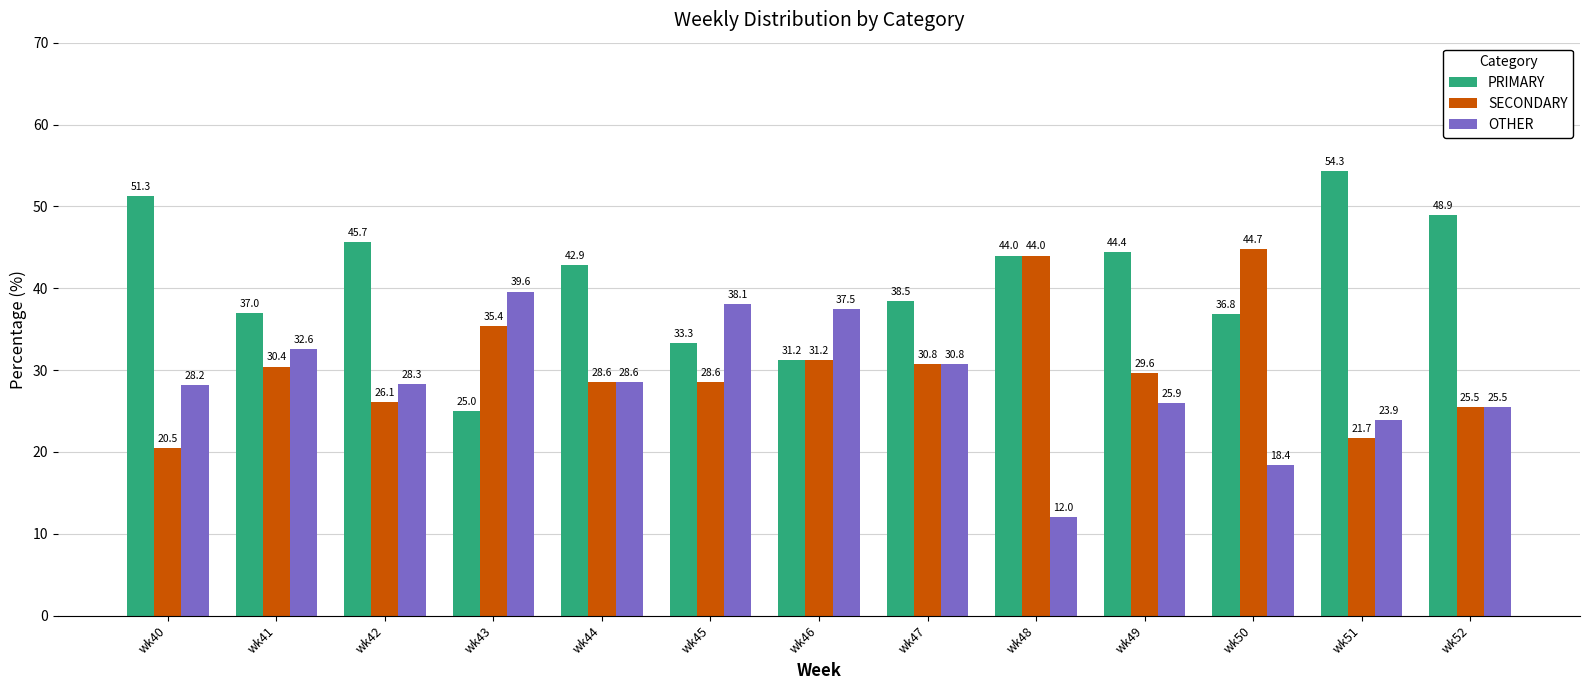

The value of PRIMARY at wk43 is 25.0. True or false?

True